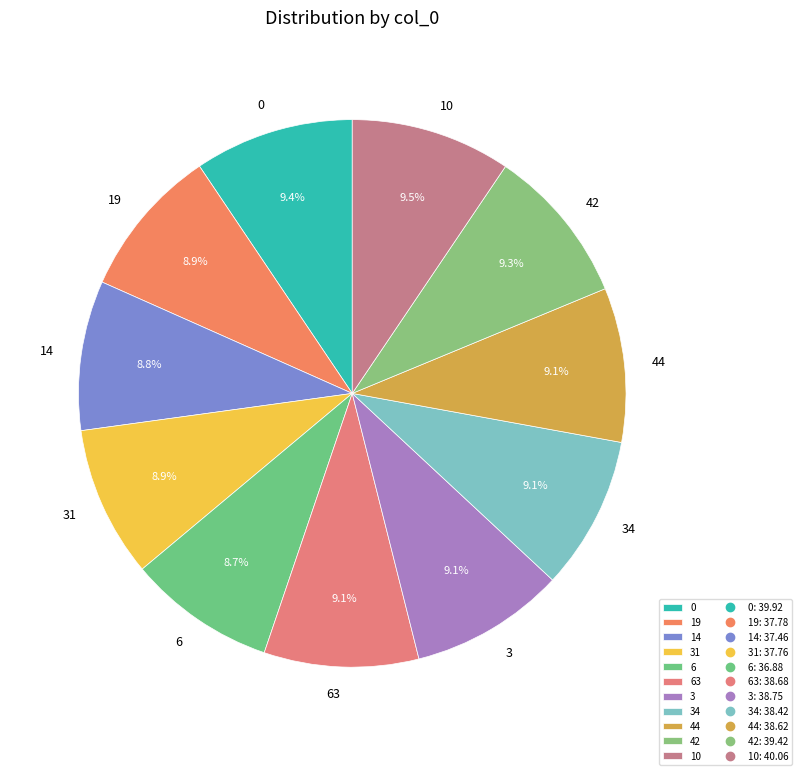

To the nearest percent, what portion does 44 represent?

9%